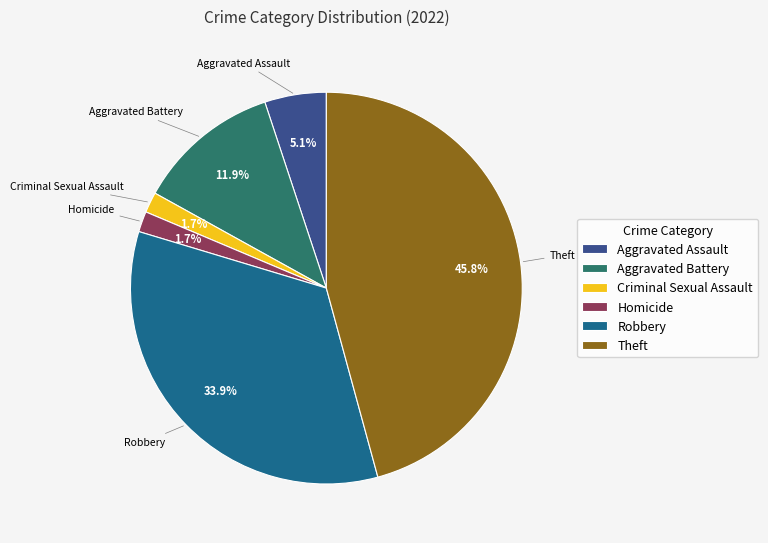

Which has a higher value, Theft or Criminal Sexual Assault?

Theft